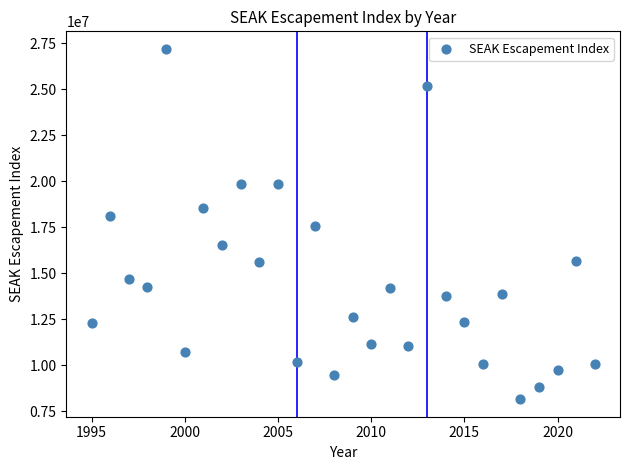

What is the range of X values (max minus min)?

27